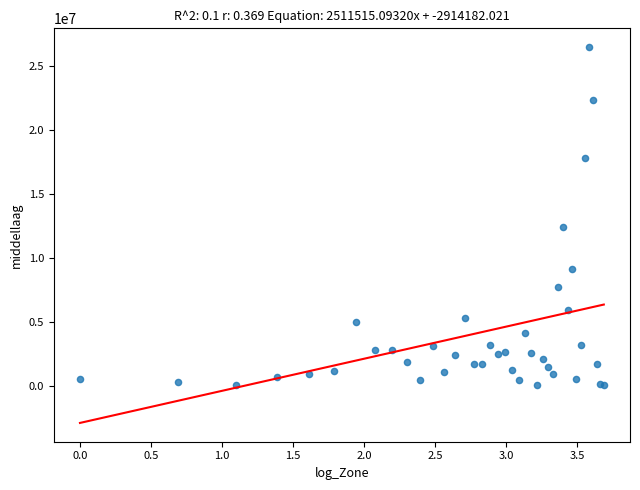

What Y value in the scatter plot is closest to 13257321?

12415870.3